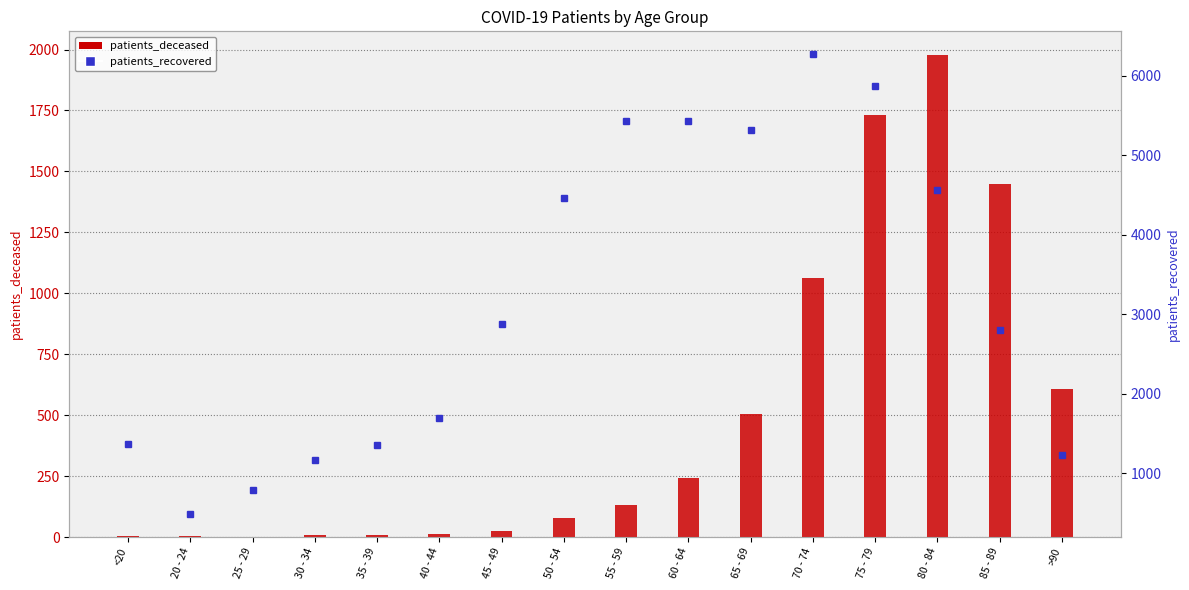

What is the sum of the patients_deceased values at 85 - 89 and 20 - 24?

1453